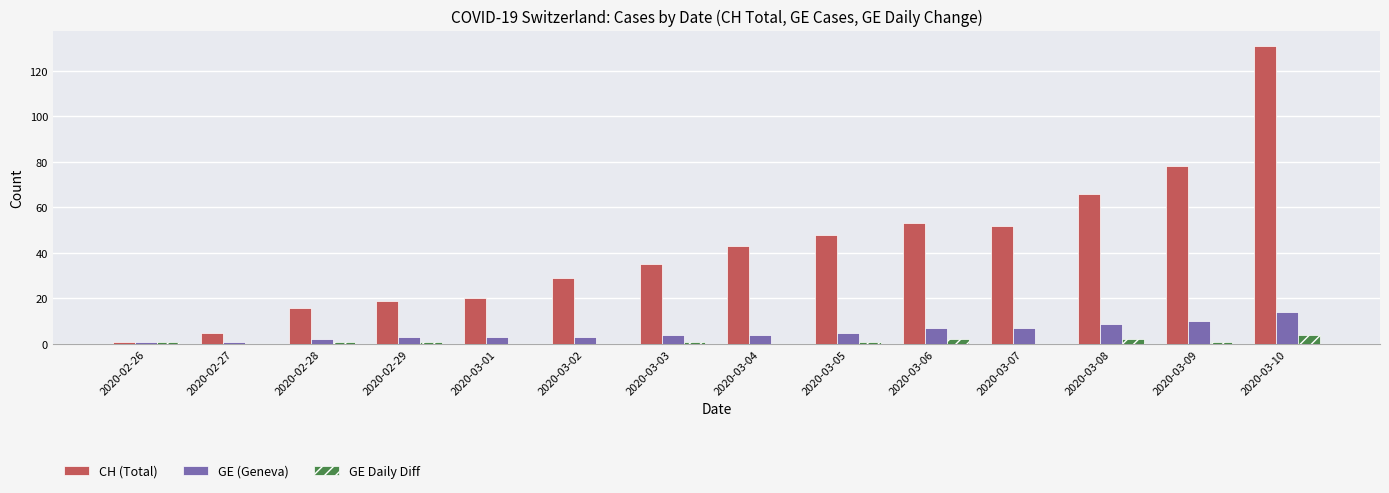

How many groups of bars are there?

14